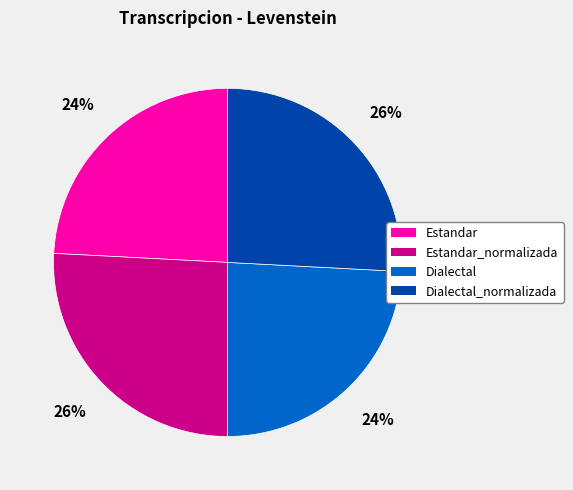

Does any single category account for the majority?

No